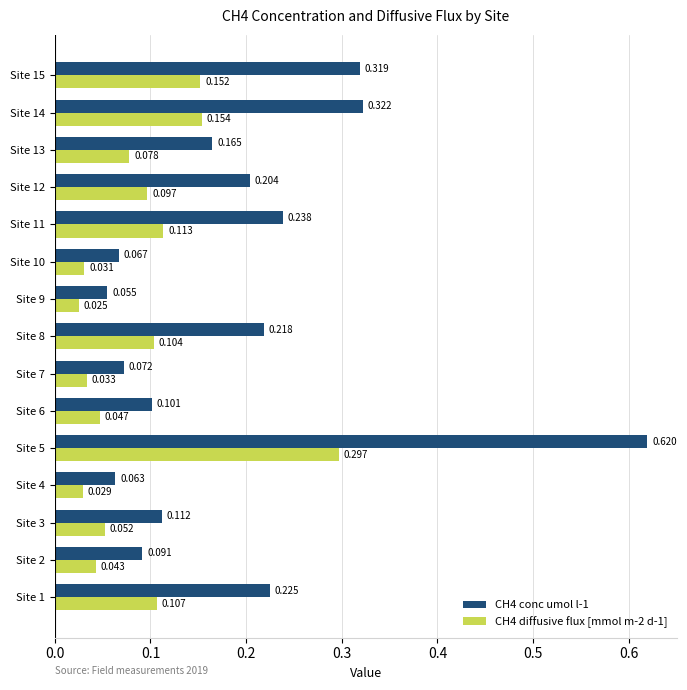

Which label corresponds to the largest value in the chart?

Site 5